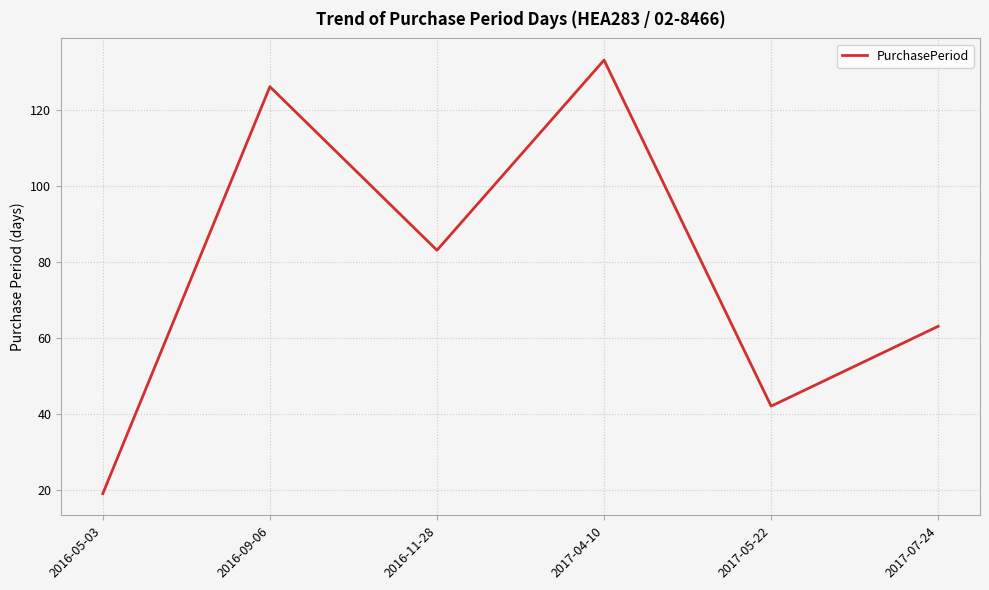

At which category does the data reach its first local valley?

2016-11-28